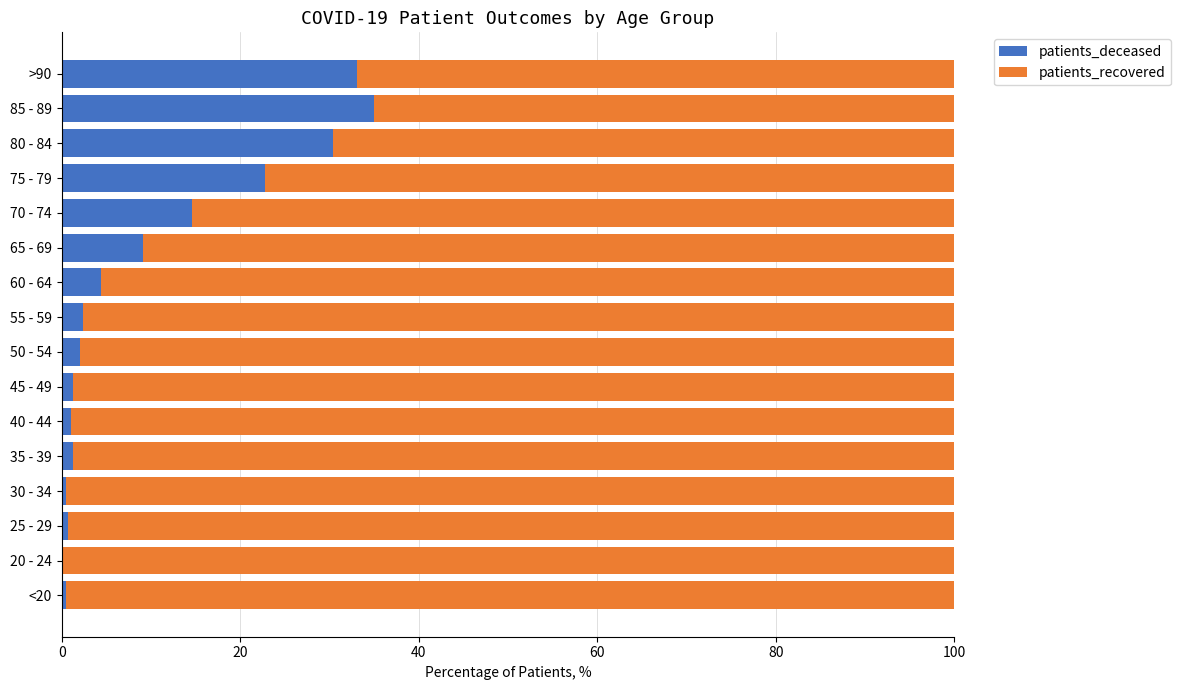

Read the patients_deceased value at 60 - 64.

4.4